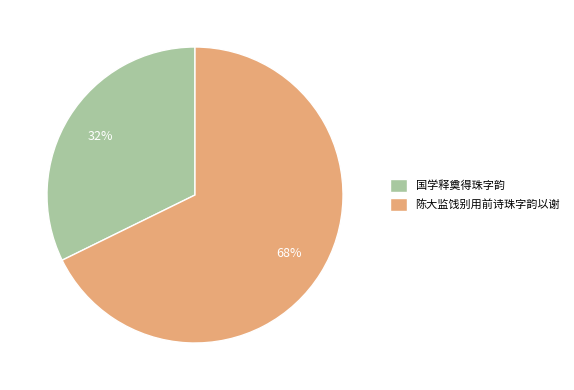

To the nearest percent, what percentage of the pie is 陈大监饯别用前诗珠字韵以谢?

68%